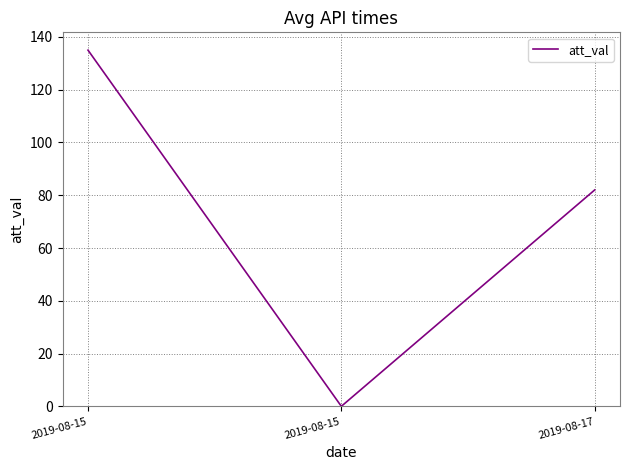

The value at 2019-08-17 is 107. True or false?

False